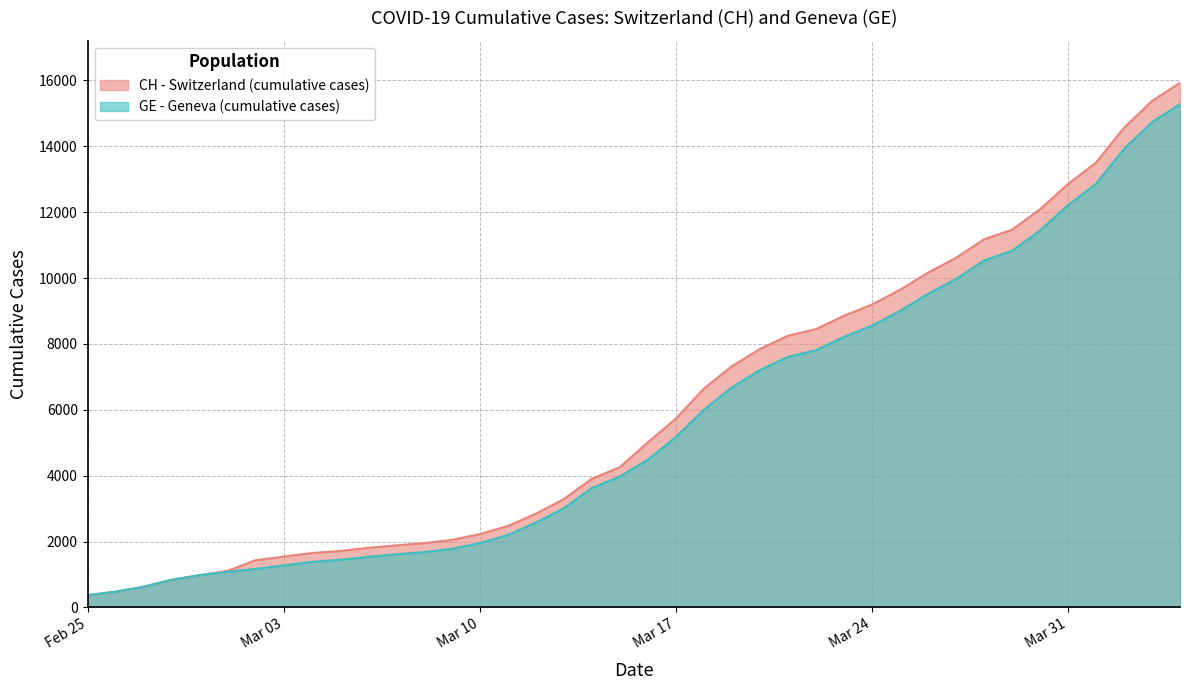

What is the maximum value for CH?

15926